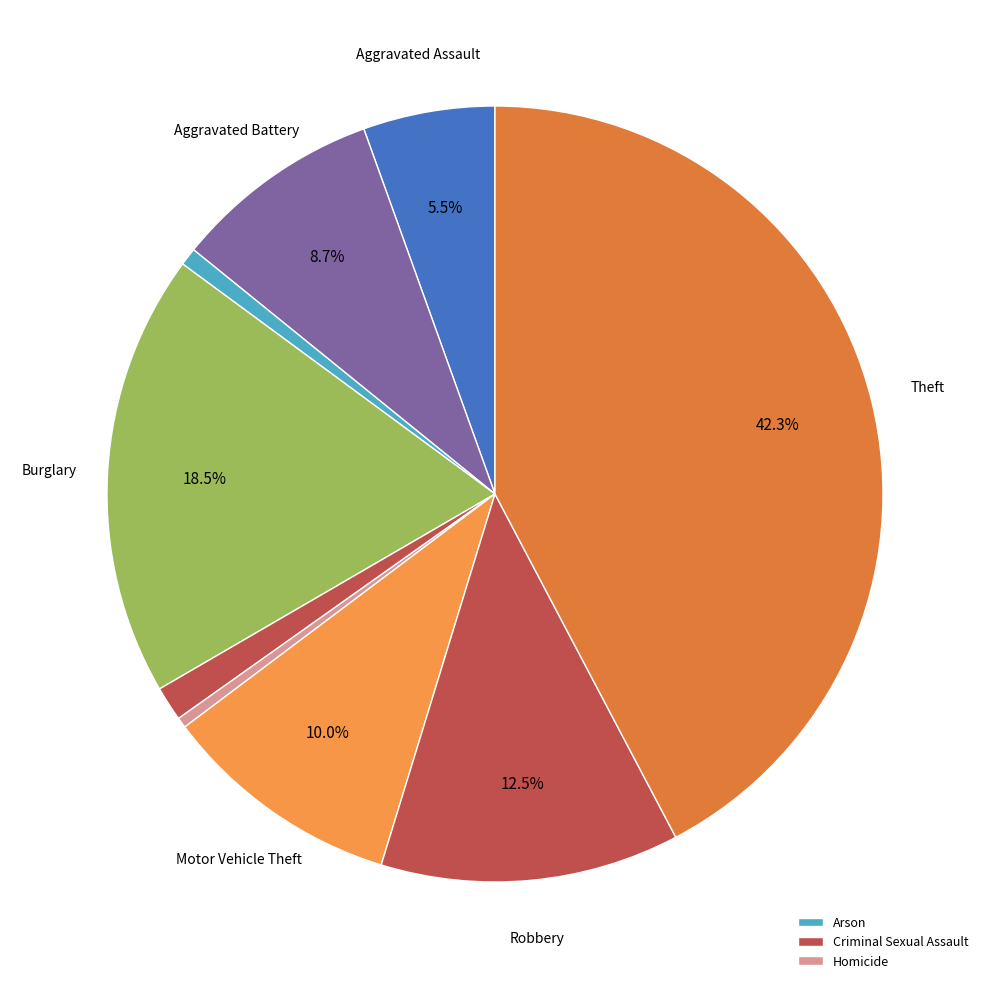

Count the number of slices in the pie.

9